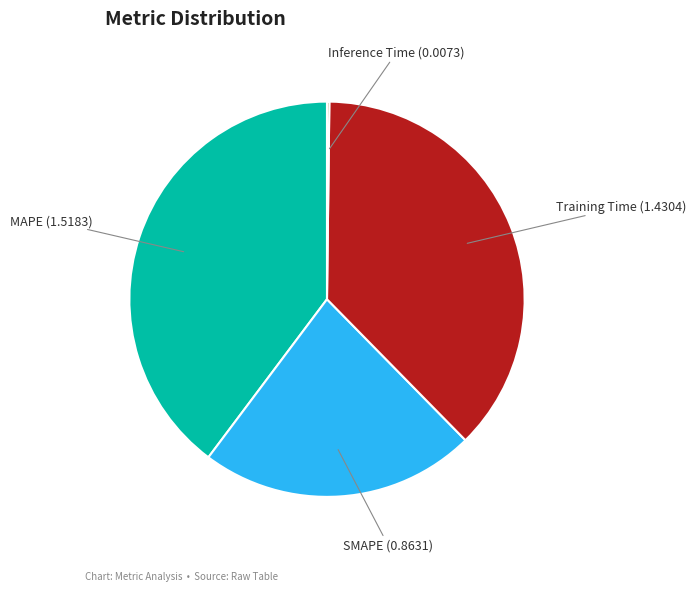

Does any single category account for the majority?

No